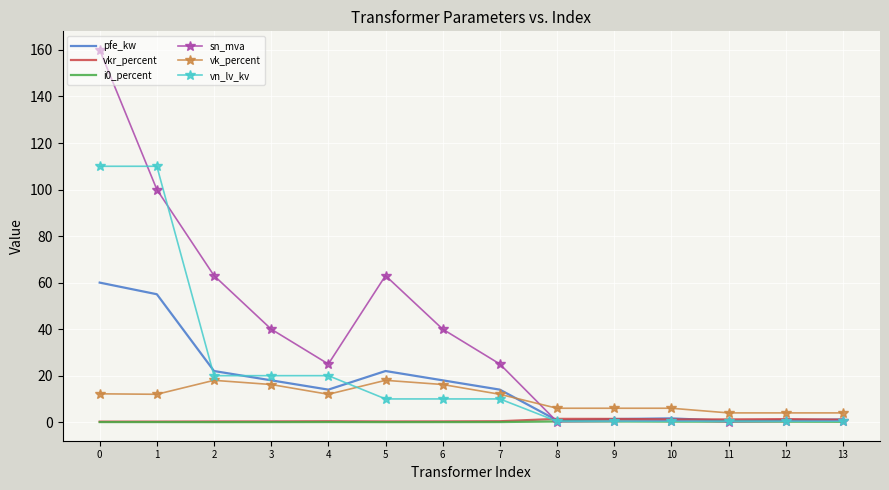

Where is the first local maximum for sn_mva?

5